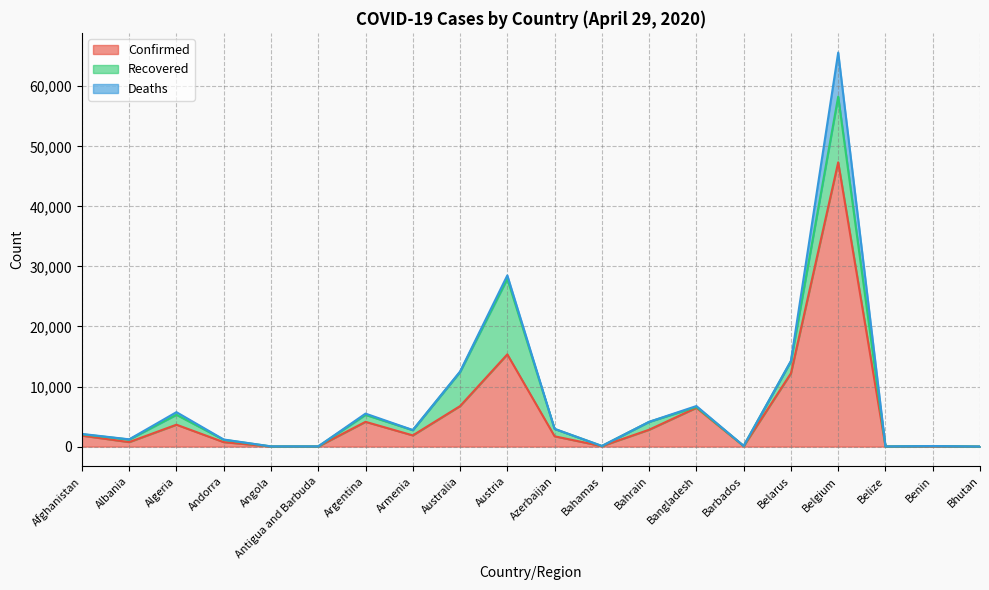

True or false: Confirmed and Deaths intersect in this chart.

False